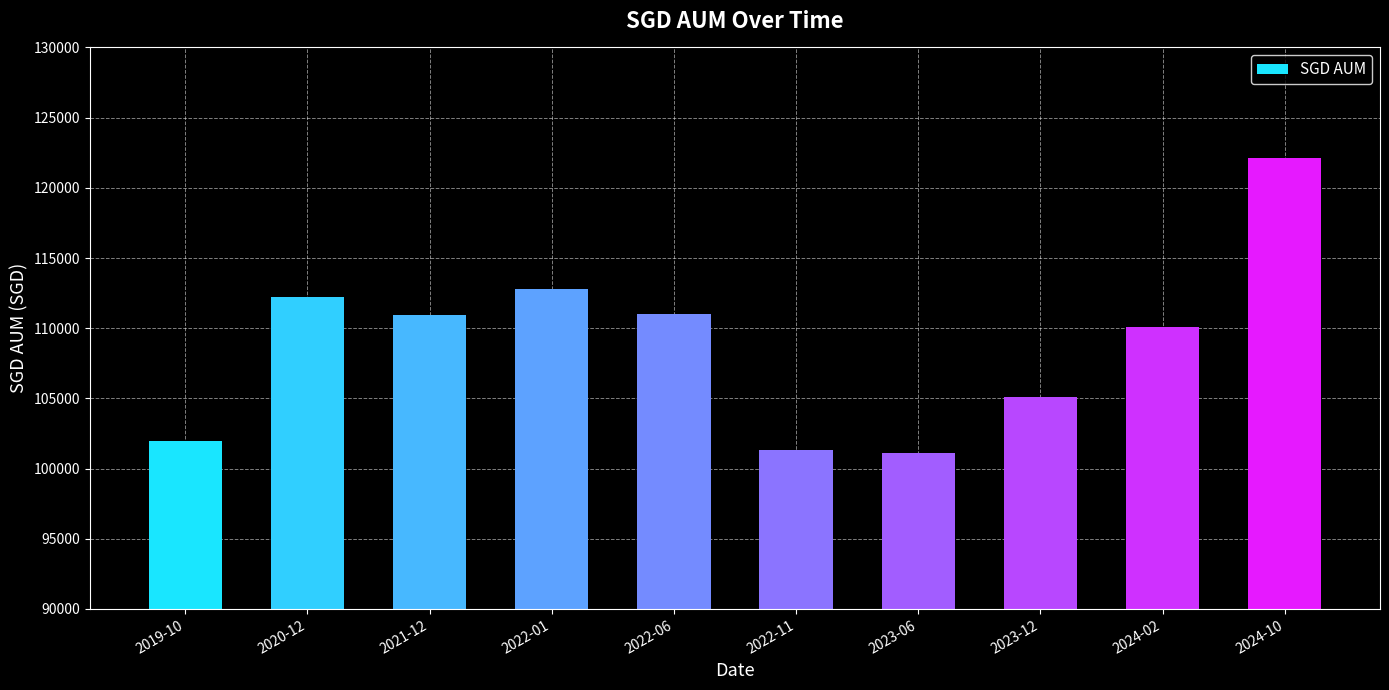

What is the label of the 4th bar from the left?

2022-01